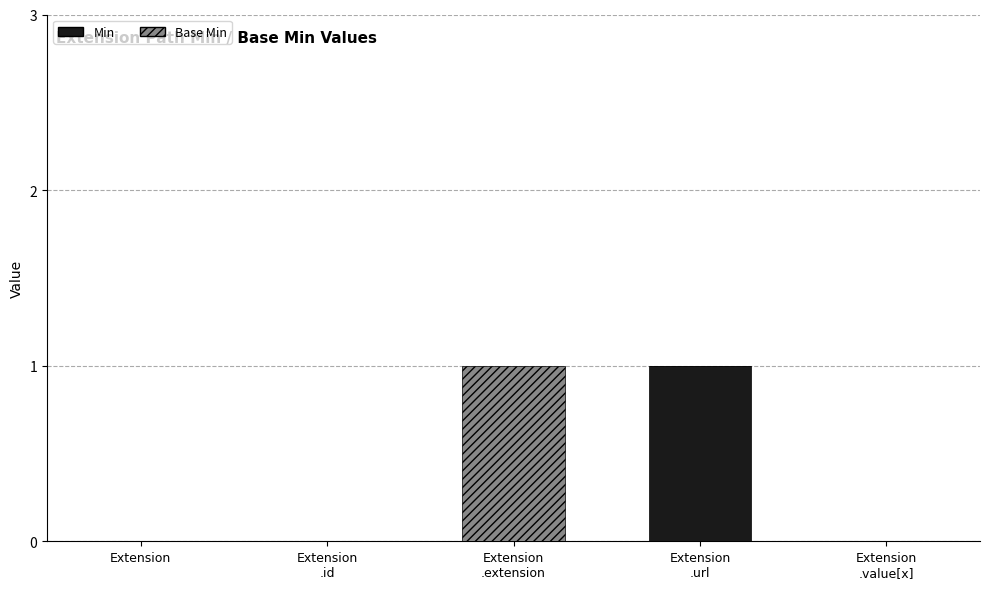

What are all the series names shown in the legend?

Min, Base Min